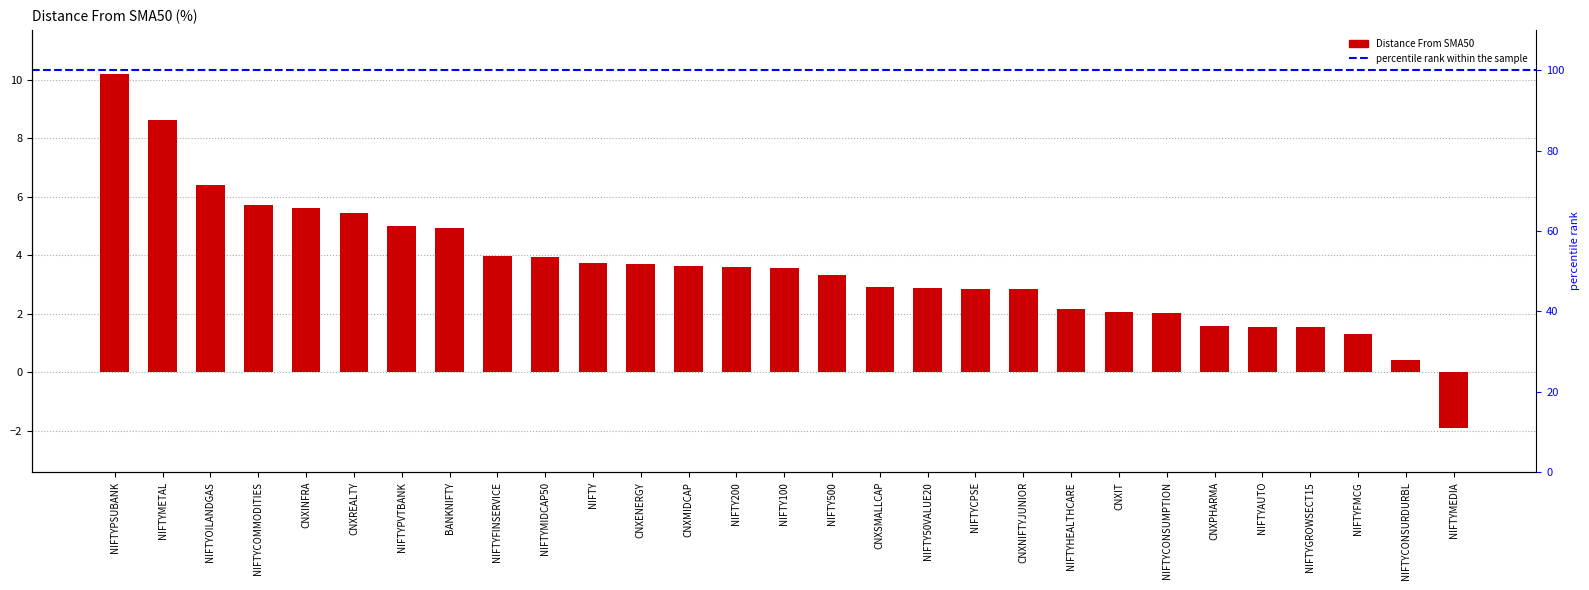

How many values exceed 3?

16